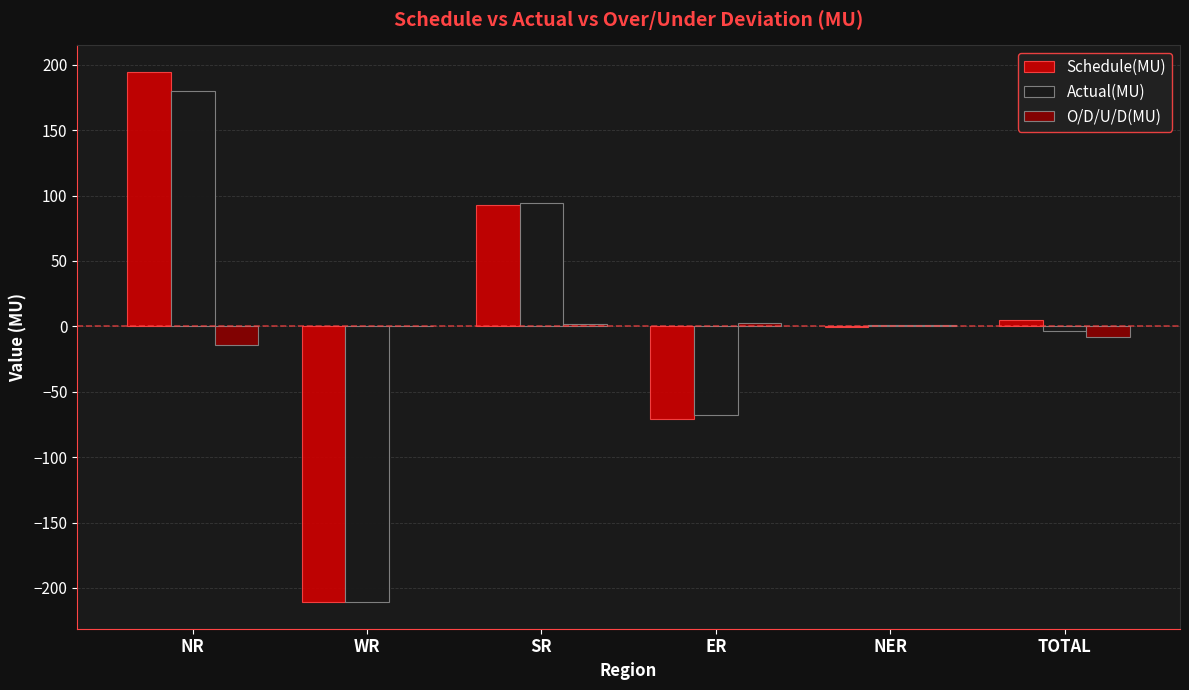

At which label does Schedule(MU) reach its peak?

NR